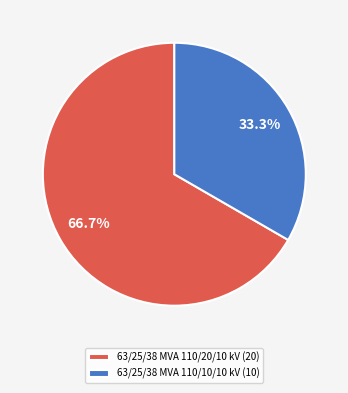

Which has a higher value, 63/25/38 MVA 110/20/10 kV (20) or 63/25/38 MVA 110/10/10 kV (10)?

63/25/38 MVA 110/20/10 kV (20)